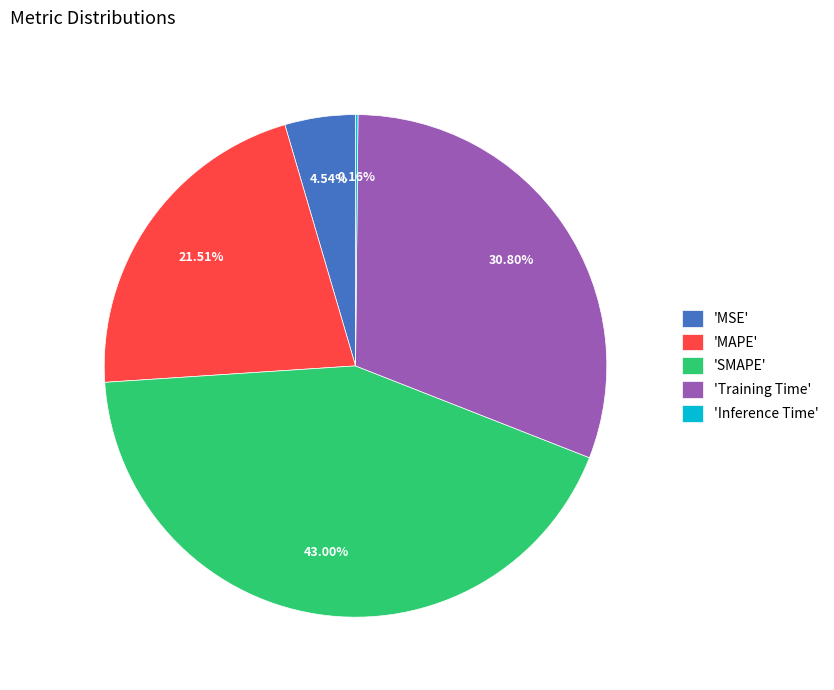

Is there any slice that represents more than half of the pie?

No